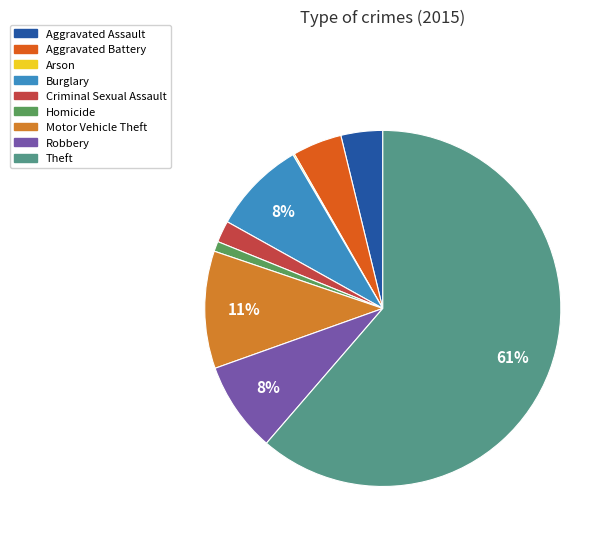

Does Theft account for over 50% of the chart?

Yes